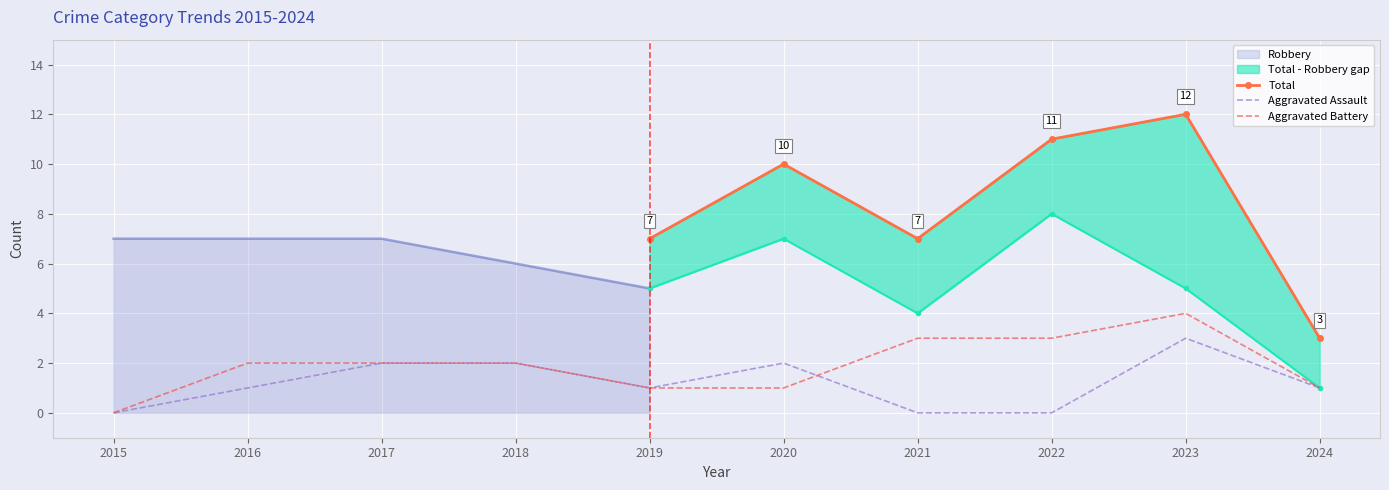

At which category does Aggravated Assault reach its first local valley?

2019